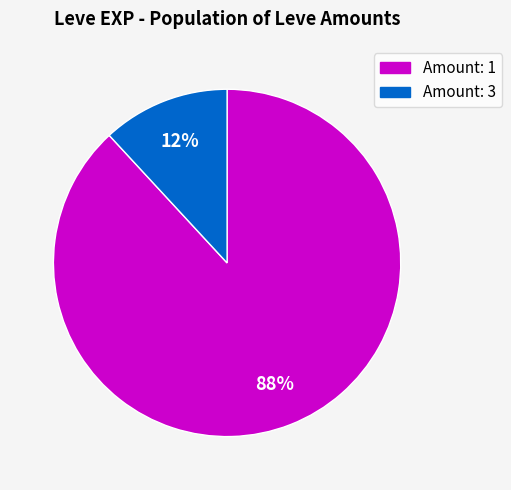

To the nearest percent, what is the difference between the Amount: 1 and Amount: 3 slice percentages?

76%